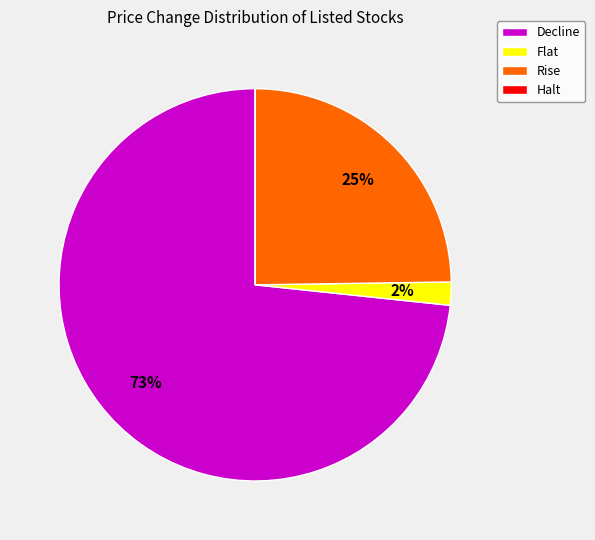

True or false: Decline accounts for 73% of the total.

True